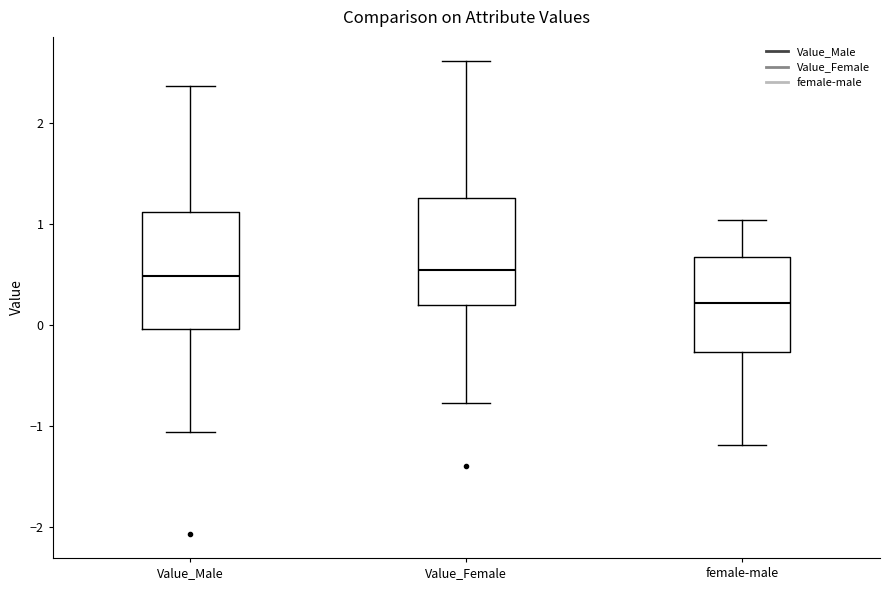

Reading left to right, read every box against the y-axis: the position of its median line, the range the box covers, and the ends of its whiskers. The values are not printed on the chart, so give them approximately, as read against the axis.

Value_Male: median 0.5, box 0.0 to 1.1, whiskers -1.1 to 2.4
Value_Female: median 0.5, box 0.2 to 1.3, whiskers -0.8 to 2.6
female-male: median 0.2, box -0.3 to 0.7, whiskers -1.2 to 1.0